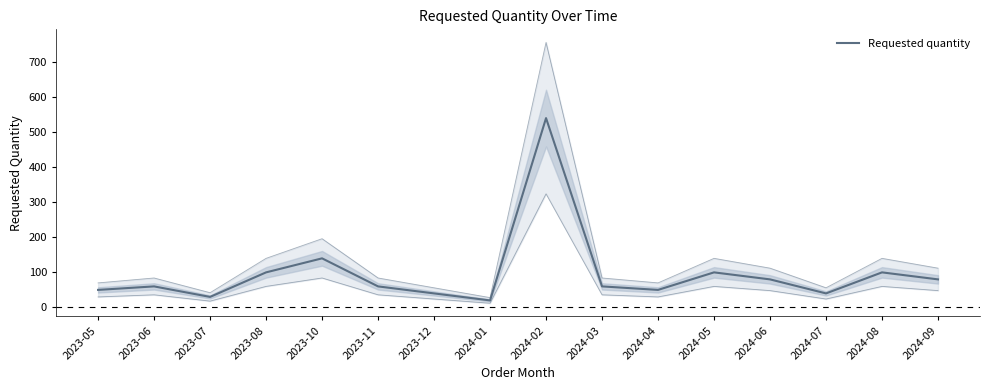

The value at 2023-08 is 100. True or false?

True